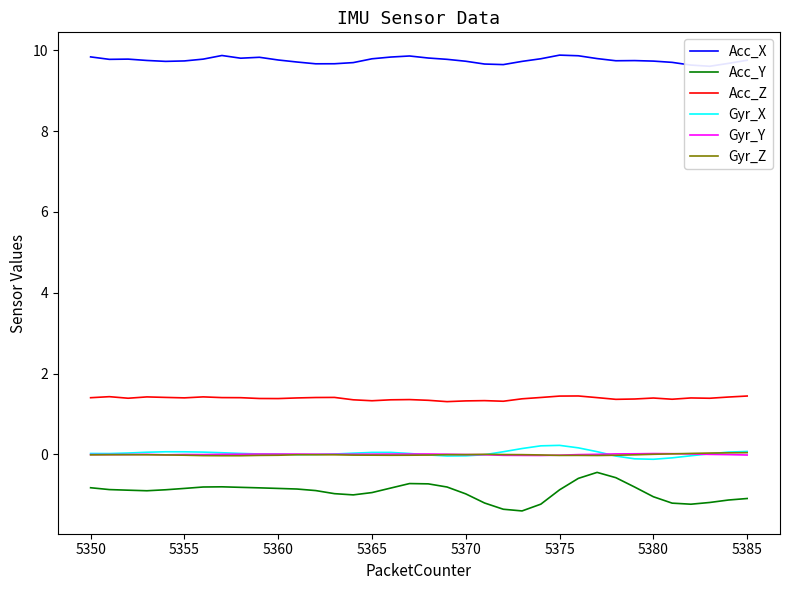

The Acc_Z series shows 1.3 at 5370. True or false?

True